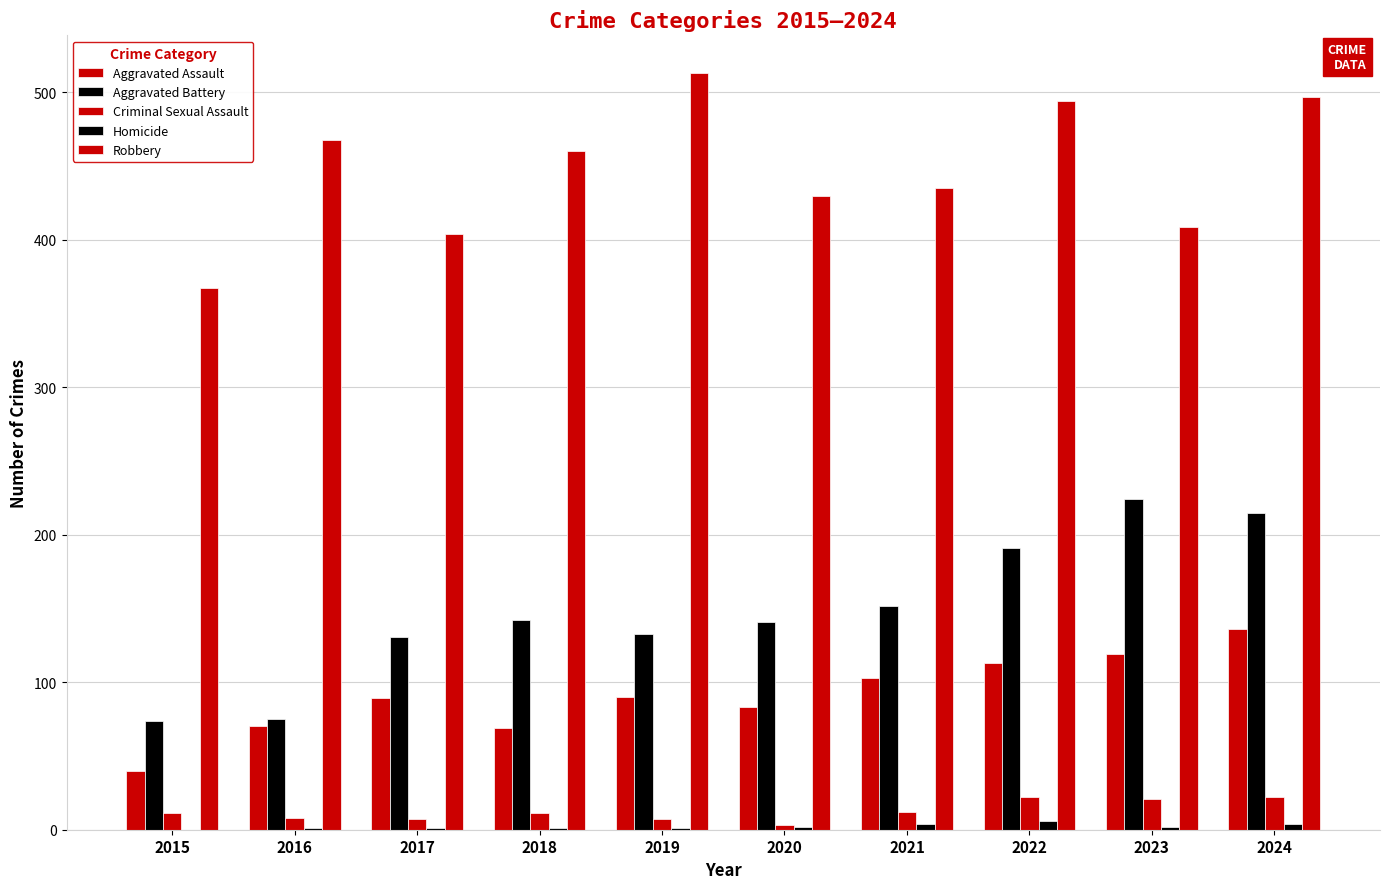

True or false: Criminal Sexual Assault has a value of 7 at 2017.

True